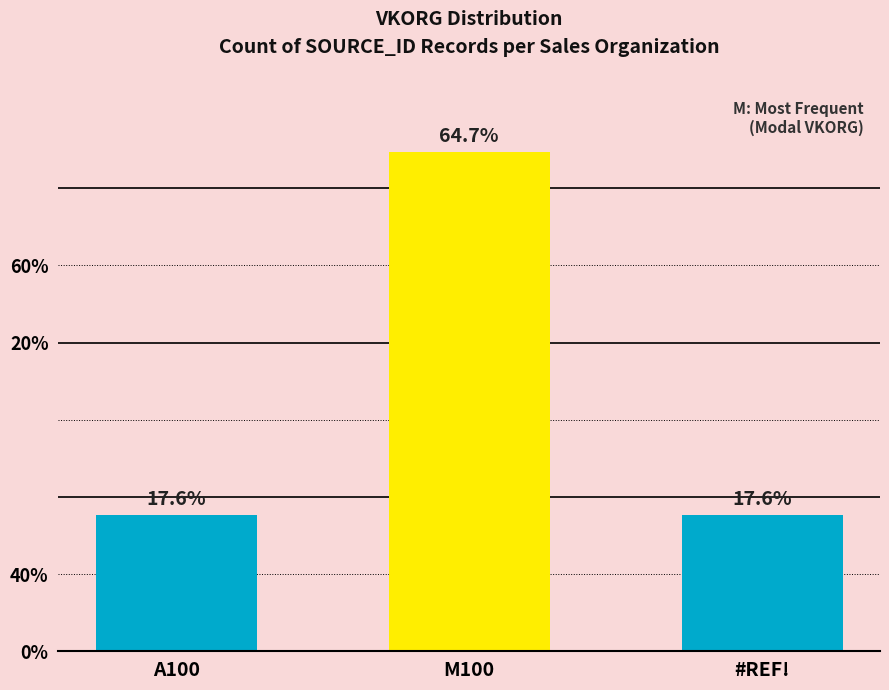

What is the label of the 3rd bar from the right?

A100